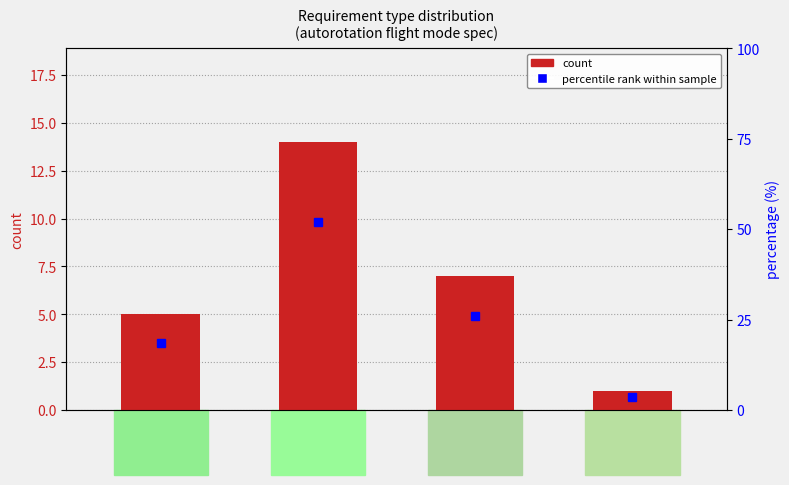

What is the lowest value of the percentile rank within sample series?

3.7